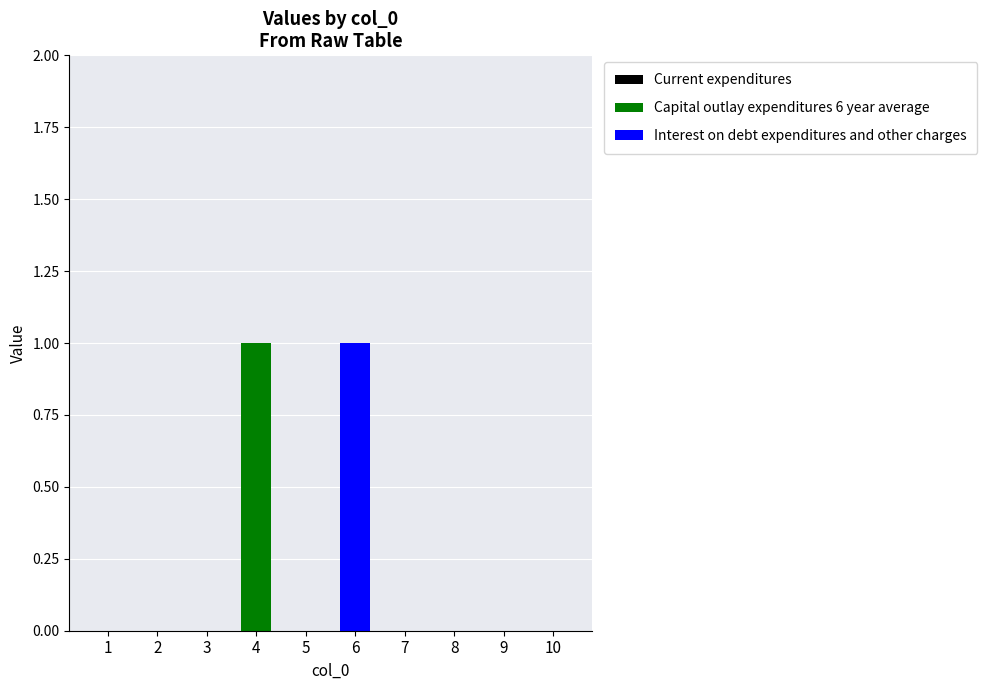

Count the number of data series in this chart.

2